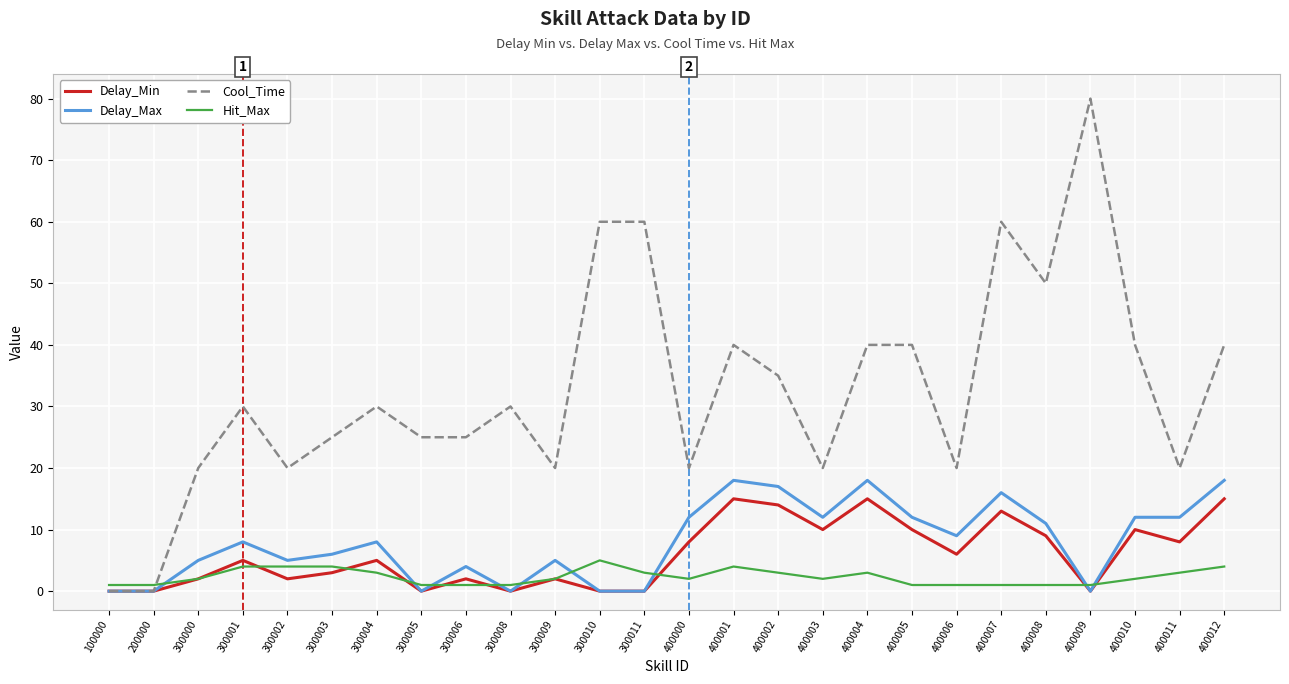

Does the chart display data point markers on the line(s)?

No